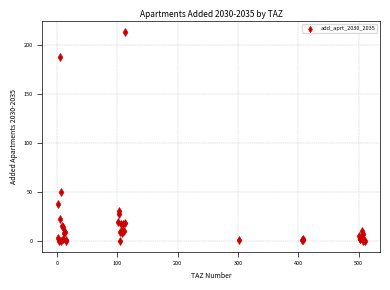

What Y value in the scatter plot is closest to 106?

50.4